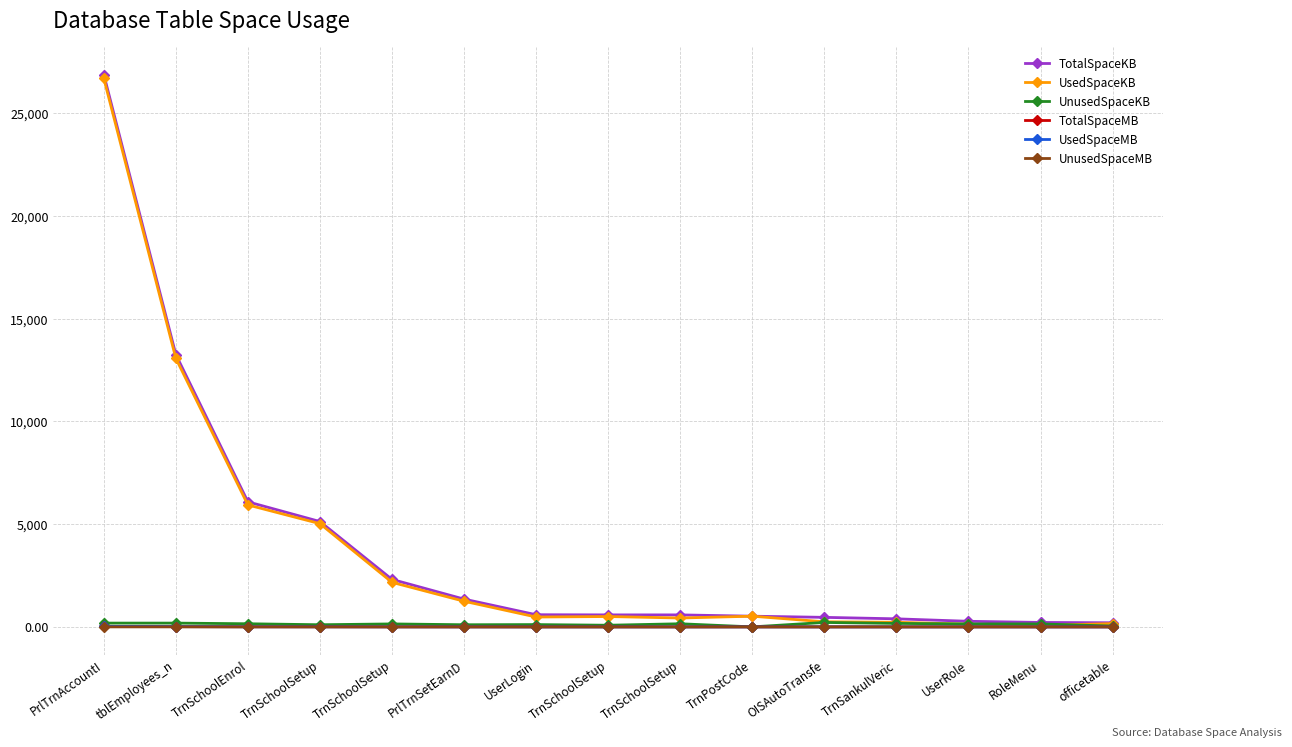

Reading left to right, extract all data points from this chart.

TotalSpaceKB: 26888.0	13256.0	6088.0	5128.0	2312.0	1352.0	592.0	584.0	584.0	520.0	464.0	392.0	272.0	216.0	200.0
UsedSpaceKB: 26704.0	13072.0	5936.0	5024.0	2168.0	1248.0	480.0	504.0	432.0	520.0	248.0	224.0	128.0	72.0	160.0
UnusedSpaceKB: 184.0	184.0	152.0	104.0	144.0	104.0	112.0	80.0	152.0	0.0	216.0	168.0	144.0	144.0	40.0
TotalSpaceMB: 26.3	12.9	6.0	5.0	2.3	1.3	0.6	0.6	0.6	0.5	0.5	0.4	0.3	0.2	0.2
UsedSpaceMB: 26.1	12.8	5.8	4.9	2.1	1.2	0.5	0.5	0.4	0.5	0.2	0.2	0.1	0.1	0.2
UnusedSpaceMB: 0.2	0.2	0.1	0.1	0.1	0.1	0.1	0.1	0.1	0.0	0.2	0.2	0.1	0.1	0.0